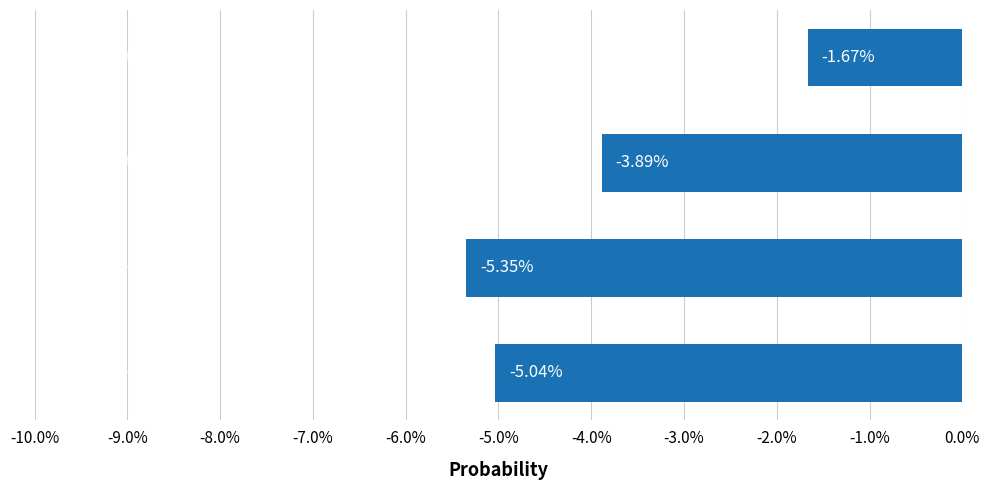

How many values are below -3?

3